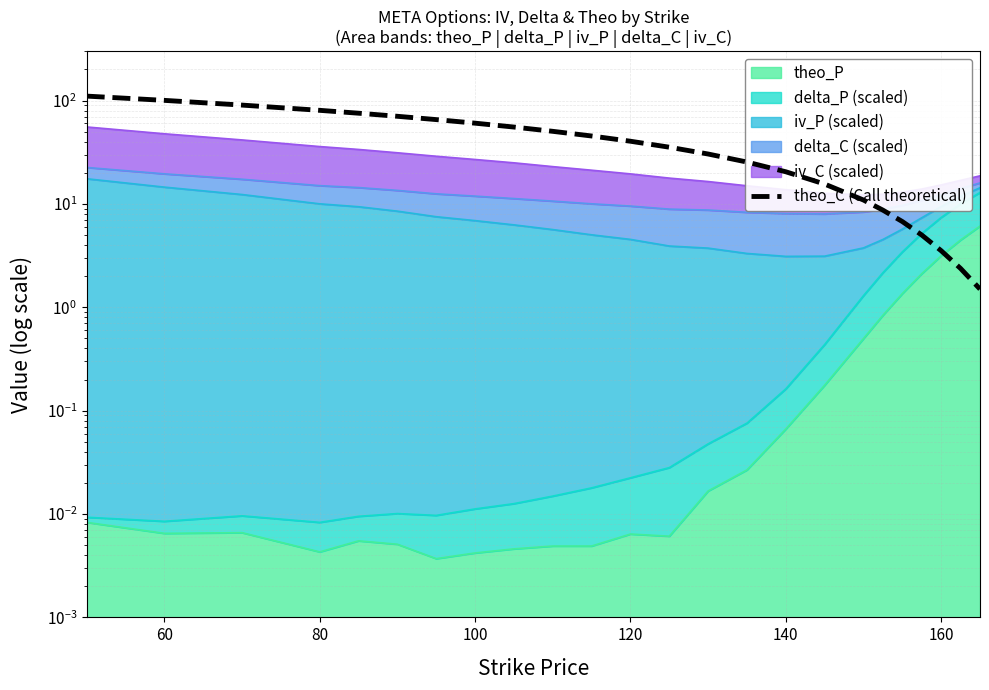

What is the greatest value displayed?

110.3